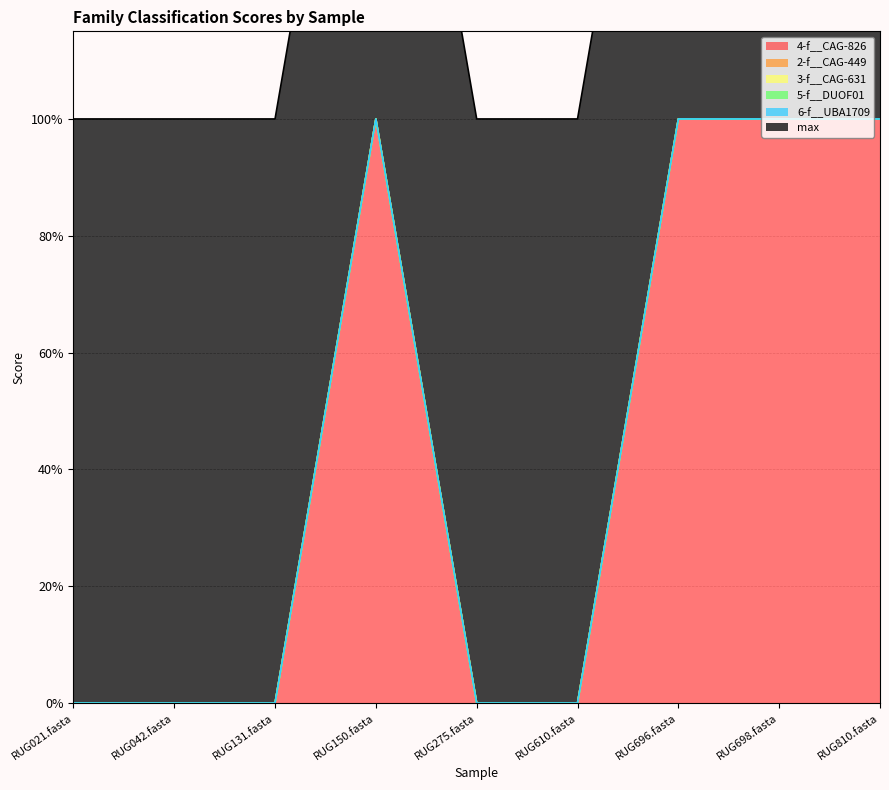

Reading left to right, transcribe all the data shown in this chart.

4-f__CAG-826: RUG021.fasta=0	RUG042.fasta=0	RUG131.fasta=0	RUG150.fasta=1	RUG275.fasta=0	RUG610.fasta=0	RUG696.fasta=1	RUG698.fasta=1	RUG810.fasta=1
2-f__CAG-449: RUG021.fasta=0	RUG042.fasta=0	RUG131.fasta=0	RUG150.fasta=0	RUG275.fasta=0	RUG610.fasta=0	RUG696.fasta=0	RUG698.fasta=0	RUG810.fasta=0
3-f__CAG-631: RUG021.fasta=0	RUG042.fasta=0	RUG131.fasta=0	RUG150.fasta=0	RUG275.fasta=0	RUG610.fasta=0	RUG696.fasta=0	RUG698.fasta=0	RUG810.fasta=0
5-f__DUOF01: RUG021.fasta=0	RUG042.fasta=0	RUG131.fasta=0	RUG150.fasta=0	RUG275.fasta=0	RUG610.fasta=0	RUG696.fasta=0	RUG698.fasta=0	RUG810.fasta=0
6-f__UBA1709: RUG021.fasta=0	RUG042.fasta=0	RUG131.fasta=0	RUG150.fasta=0	RUG275.fasta=0	RUG610.fasta=0	RUG696.fasta=0	RUG698.fasta=0	RUG810.fasta=0
max: RUG021.fasta=1	RUG042.fasta=1	RUG131.fasta=1	RUG150.fasta=1	RUG275.fasta=1	RUG610.fasta=1	RUG696.fasta=1	RUG698.fasta=1	RUG810.fasta=1